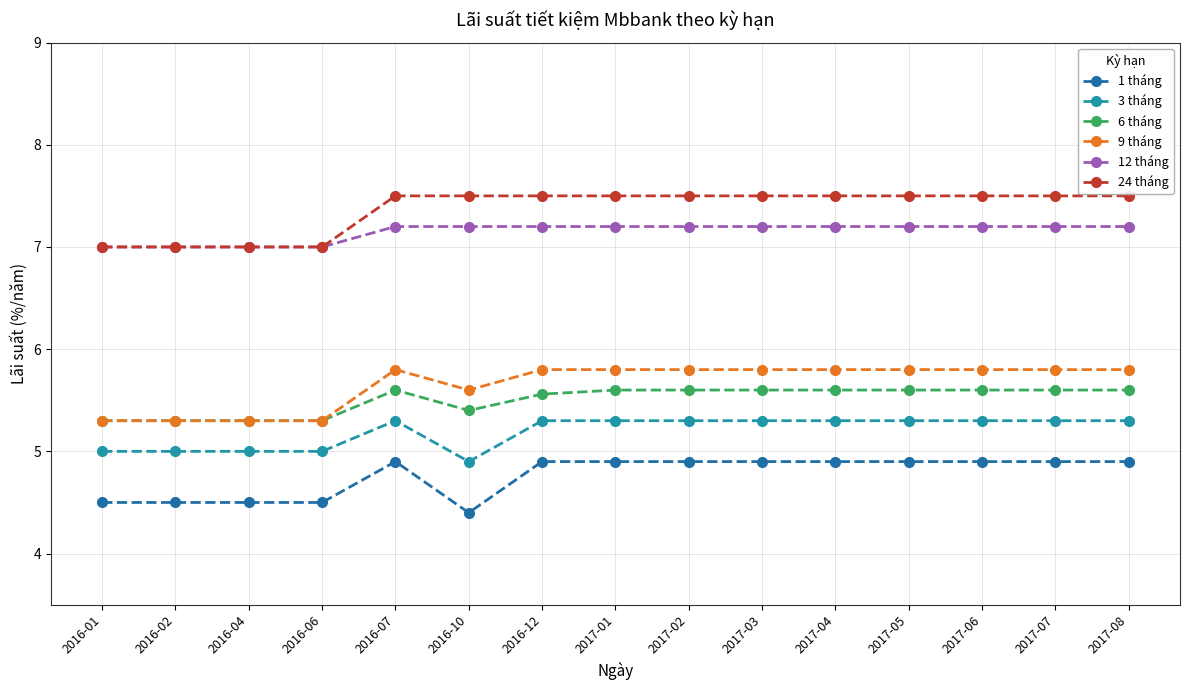

Where is the first local maximum for 3 tháng?

2016-07